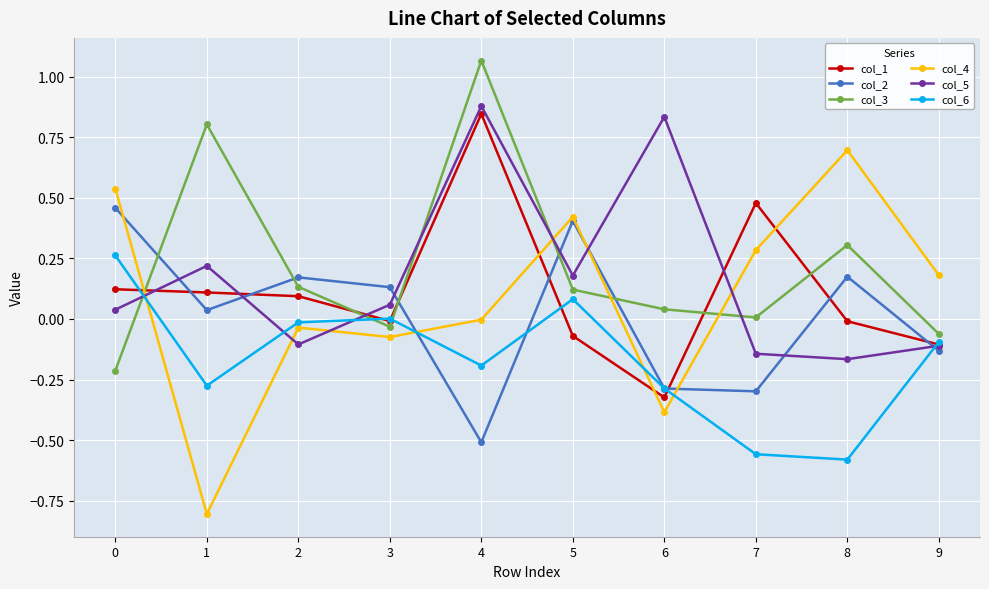

At 7, list the series in order from largest to smallest.

col_1, col_4, col_3, col_5, col_2, col_6